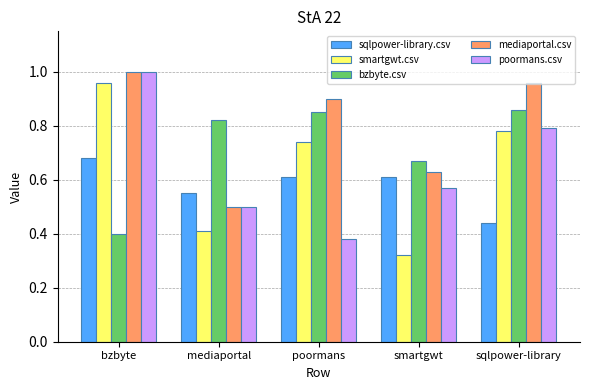

Is it true that poormans.csv equals 0.4 at sqlpower-library?

False